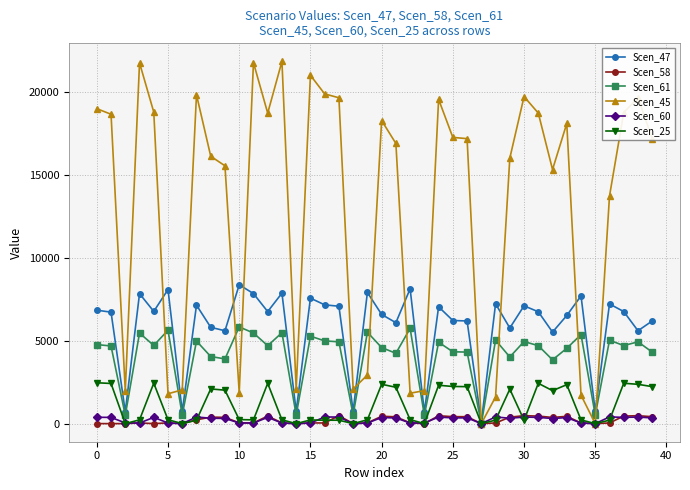

What is the value of the Scen_47 point at the 26th from the left?

6218.7